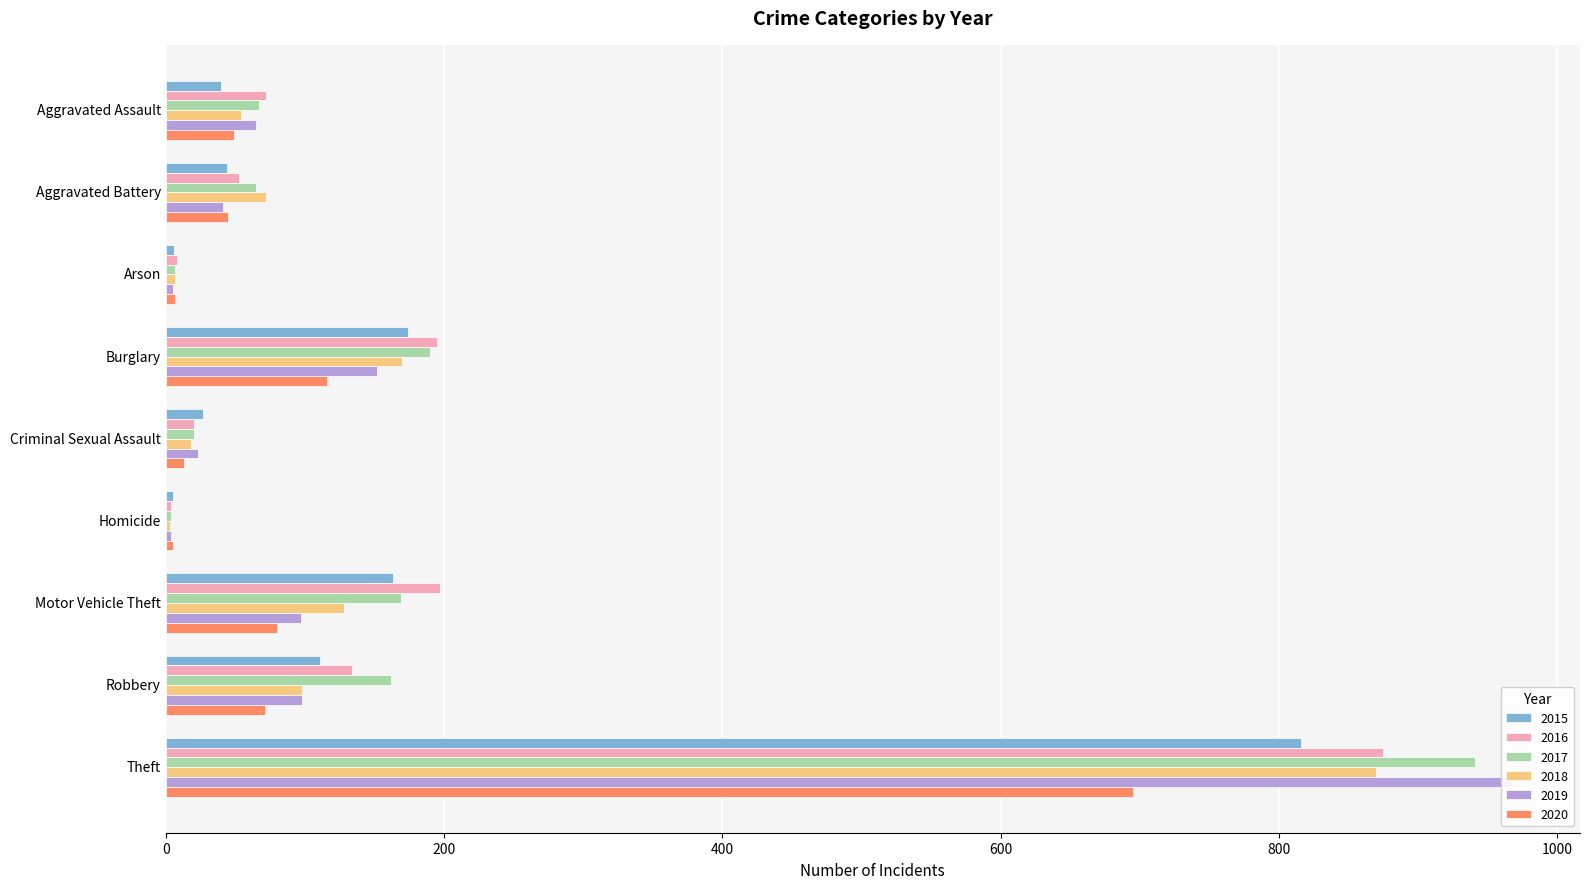

How many bars are there in each group?

6